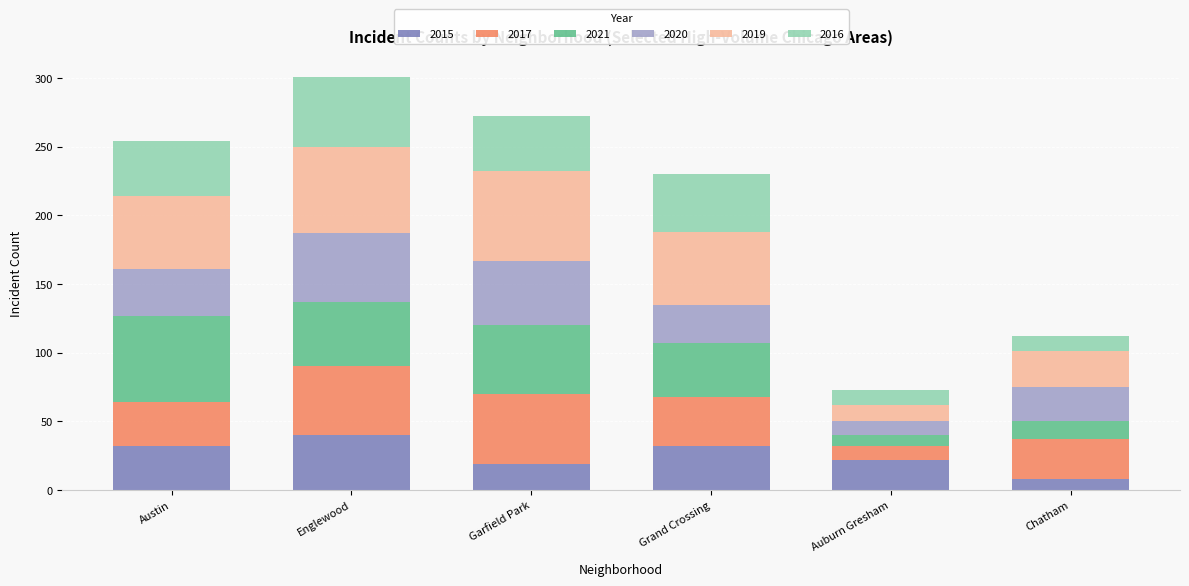

The value of 2015 at Garfield Park is 5. True or false?

False